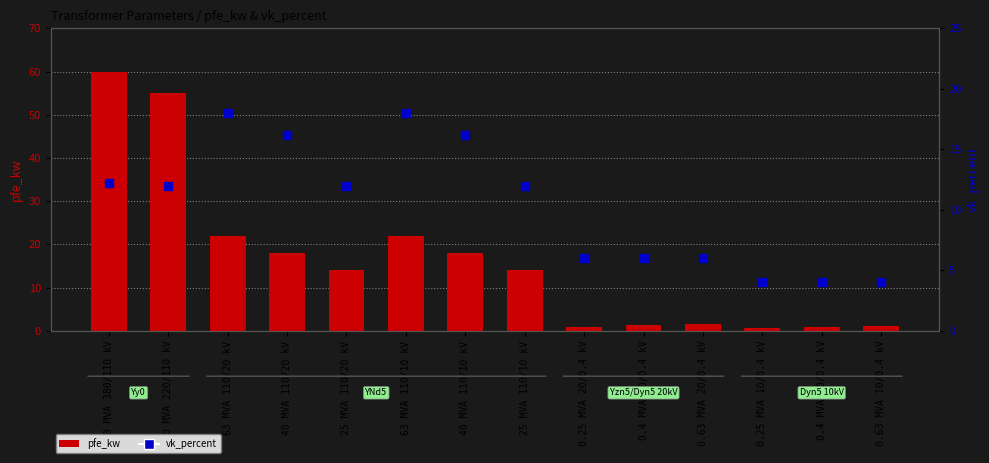

Which series has the largest total across all categories?

pfe_kw